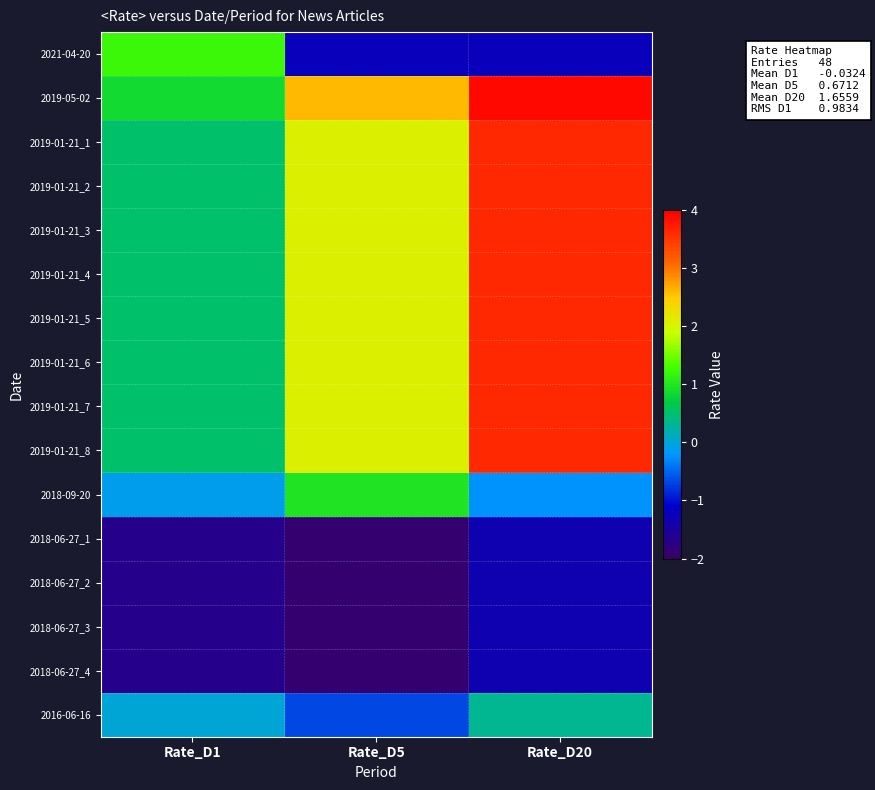

Reading left to right, extract all data points from this chart.

2021-04-20: Rate_D1=1.2	Rate_D5=-1.2	Rate_D20=-1.2
2019-05-02: Rate_D1=0.9	Rate_D5=2.6	Rate_D20=3.9
2019-01-21_1: Rate_D1=0.5	Rate_D5=2.1	Rate_D20=3.6
2019-01-21_2: Rate_D1=0.5	Rate_D5=2.1	Rate_D20=3.6
2019-01-21_3: Rate_D1=0.5	Rate_D5=2.1	Rate_D20=3.6
2019-01-21_4: Rate_D1=0.5	Rate_D5=2.1	Rate_D20=3.6
2019-01-21_5: Rate_D1=0.5	Rate_D5=2.1	Rate_D20=3.6
2019-01-21_6: Rate_D1=0.5	Rate_D5=2.1	Rate_D20=3.6
2019-01-21_7: Rate_D1=0.5	Rate_D5=2.1	Rate_D20=3.6
2019-01-21_8: Rate_D1=0.5	Rate_D5=2.1	Rate_D20=3.6
2018-09-20: Rate_D1=-0.1	Rate_D5=1.0	Rate_D20=-0.2
2018-06-27_1: Rate_D1=-1.7	Rate_D5=-1.9	Rate_D20=-1.3
2018-06-27_2: Rate_D1=-1.7	Rate_D5=-1.9	Rate_D20=-1.3
2018-06-27_3: Rate_D1=-1.7	Rate_D5=-1.9	Rate_D20=-1.3
2018-06-27_4: Rate_D1=-1.7	Rate_D5=-1.9	Rate_D20=-1.3
2016-06-16: Rate_D1=0.0	Rate_D5=-0.7	Rate_D20=0.3